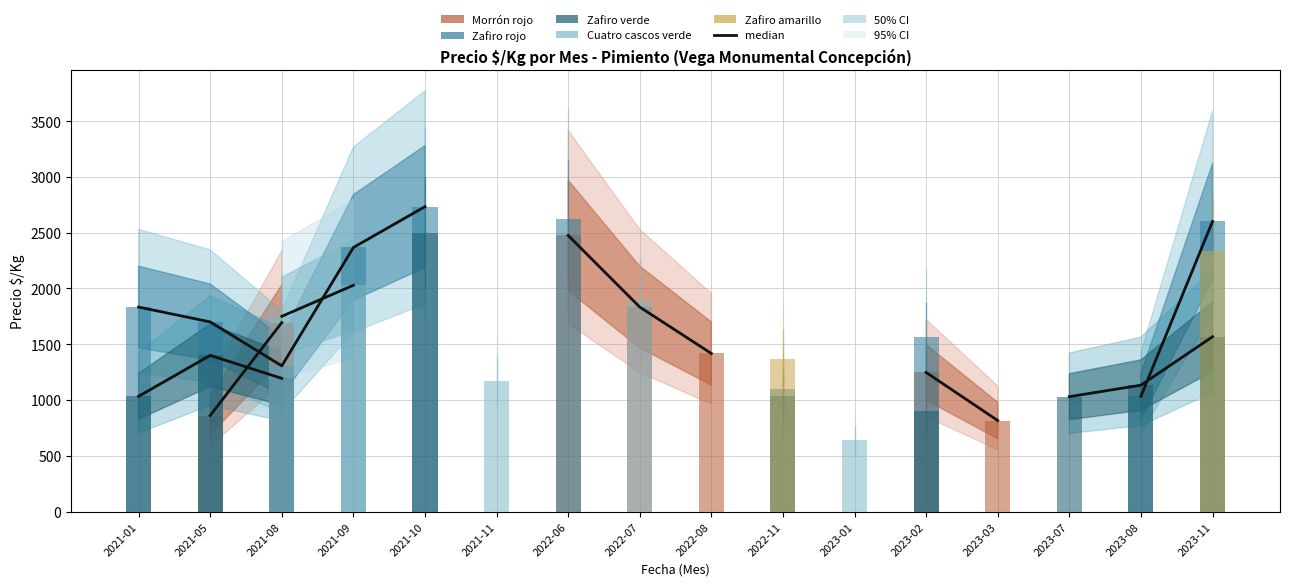

What position from the right is 2023-01?

6